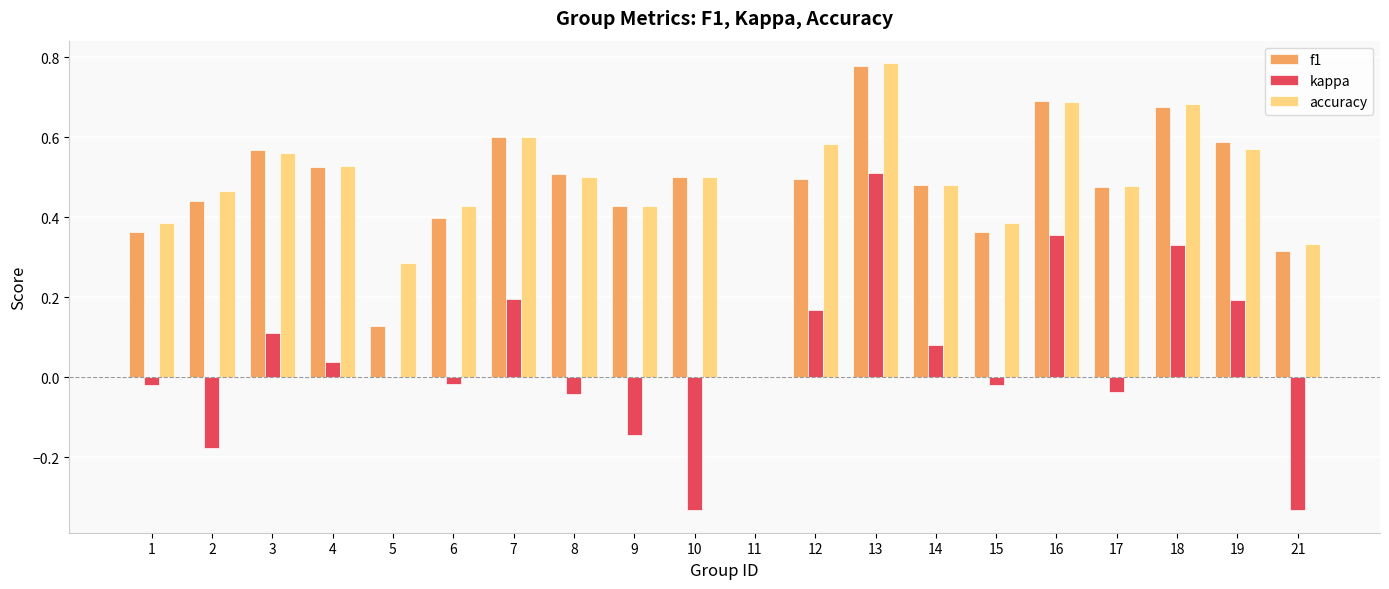

What is the total value across all series at 7?

1.4